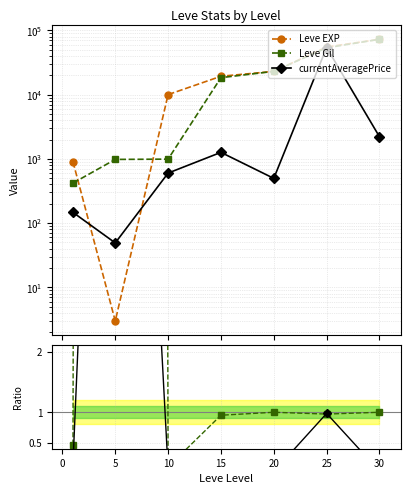

Reading right to left, list all the values displayed in this chart.

Leve EXP: 72430.0	55060.0	22960.0	19270.0	9990.0	3.0	900.0
Leve Gil: 72430.0	53430.0	22960.0	18330.0	990.0	980.0	420.0
currentAveragePrice: 2209.0	54000.0	496.9	1261.9	600.7	49.2	146.9
Leve Gil/Leve EXP: 1.0	1.0	1.0	1.0	0.1	326.7	0.5
currentAveragePrice/Leve EXP: 0.0	1.0	0.0	0.1	0.1	16.4	0.2